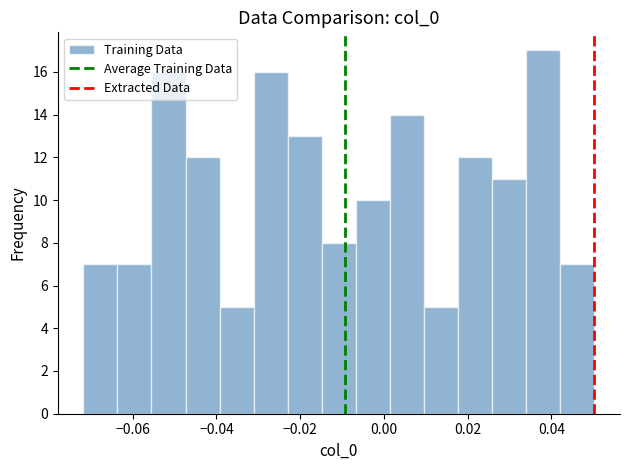

Reading left to right, list every bar in this chart as the range it spans on the x-axis followed by its height. Neither the bar edges nor the heights are printed on the chart, so give them approximately, as read against the axes.

-0.072 to -0.064: 7
-0.064 to -0.056: 7
-0.056 to -0.048: 16
-0.048 to -0.040: 12
-0.040 to -0.032: 5
-0.032 to -0.022: 16
-0.022 to -0.014: 13
-0.014 to -0.006: 8
-0.006 to 0.002: 10
0.002 to 0.010: 14
0.010 to 0.018: 5
0.018 to 0.026: 12
0.026 to 0.034: 11
0.034 to 0.042: 17
0.042 to 0.050: 7